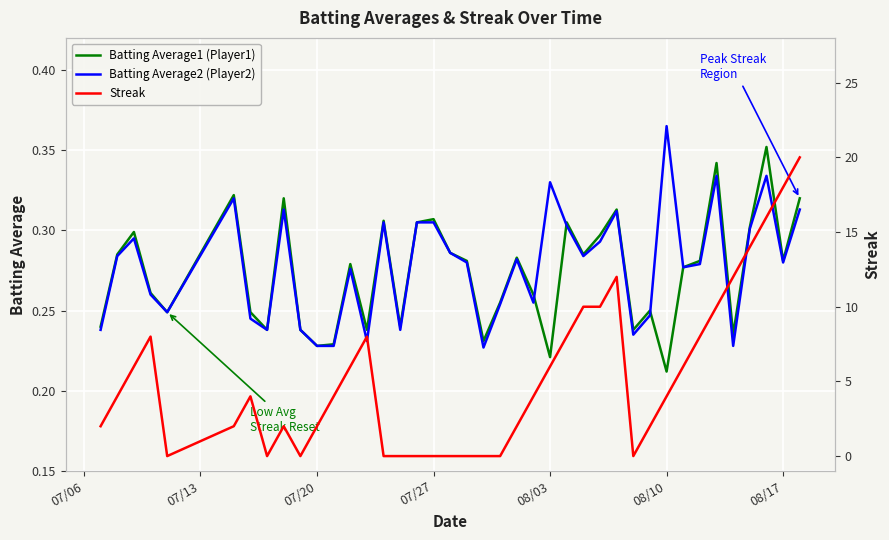

At which label does Batting Average2 (Player2) reach its peak?

08/10